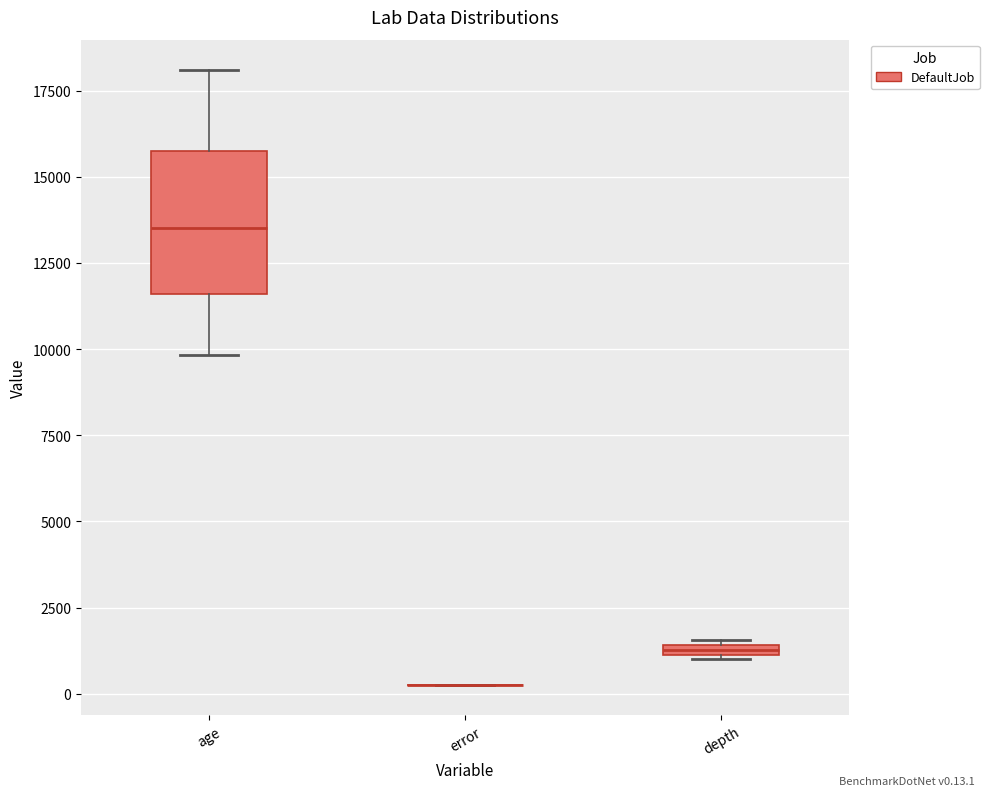

Where does the median line of the box for age sit on the y-axis? The values are not printed on the chart, so give them approximately, as read against the axis.

13500